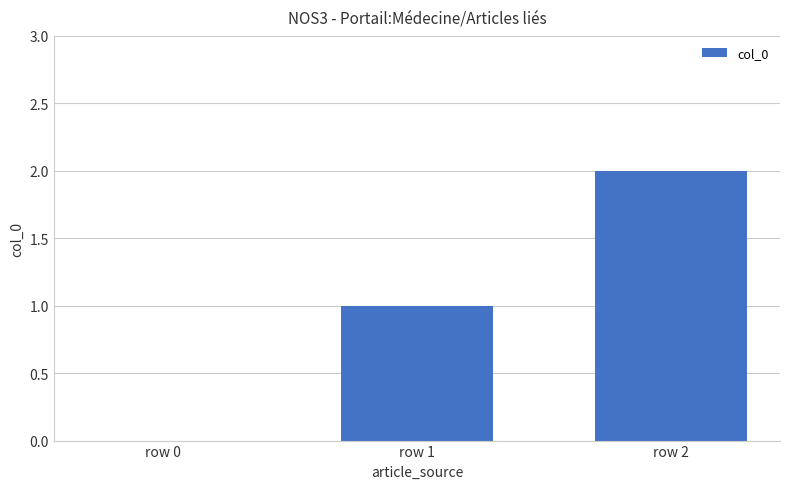

Which label corresponds to the largest value in the chart?

row 2